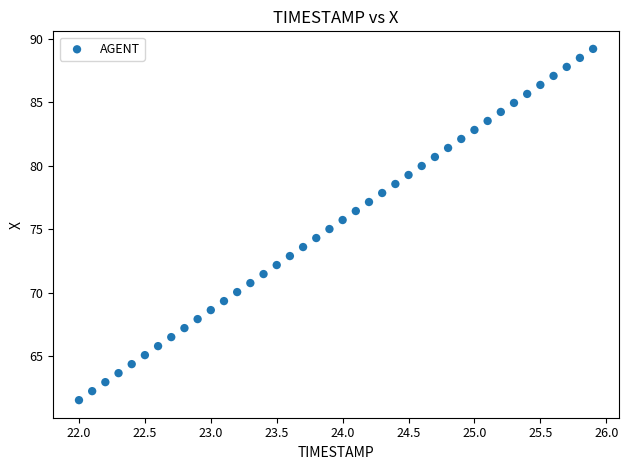

What is the range of X values (max minus min)?

3.9